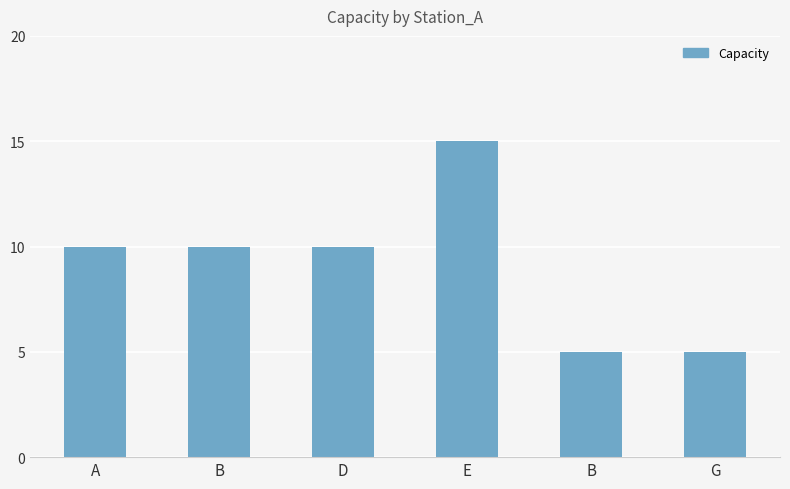

What is the sum of the values at A and D?

20